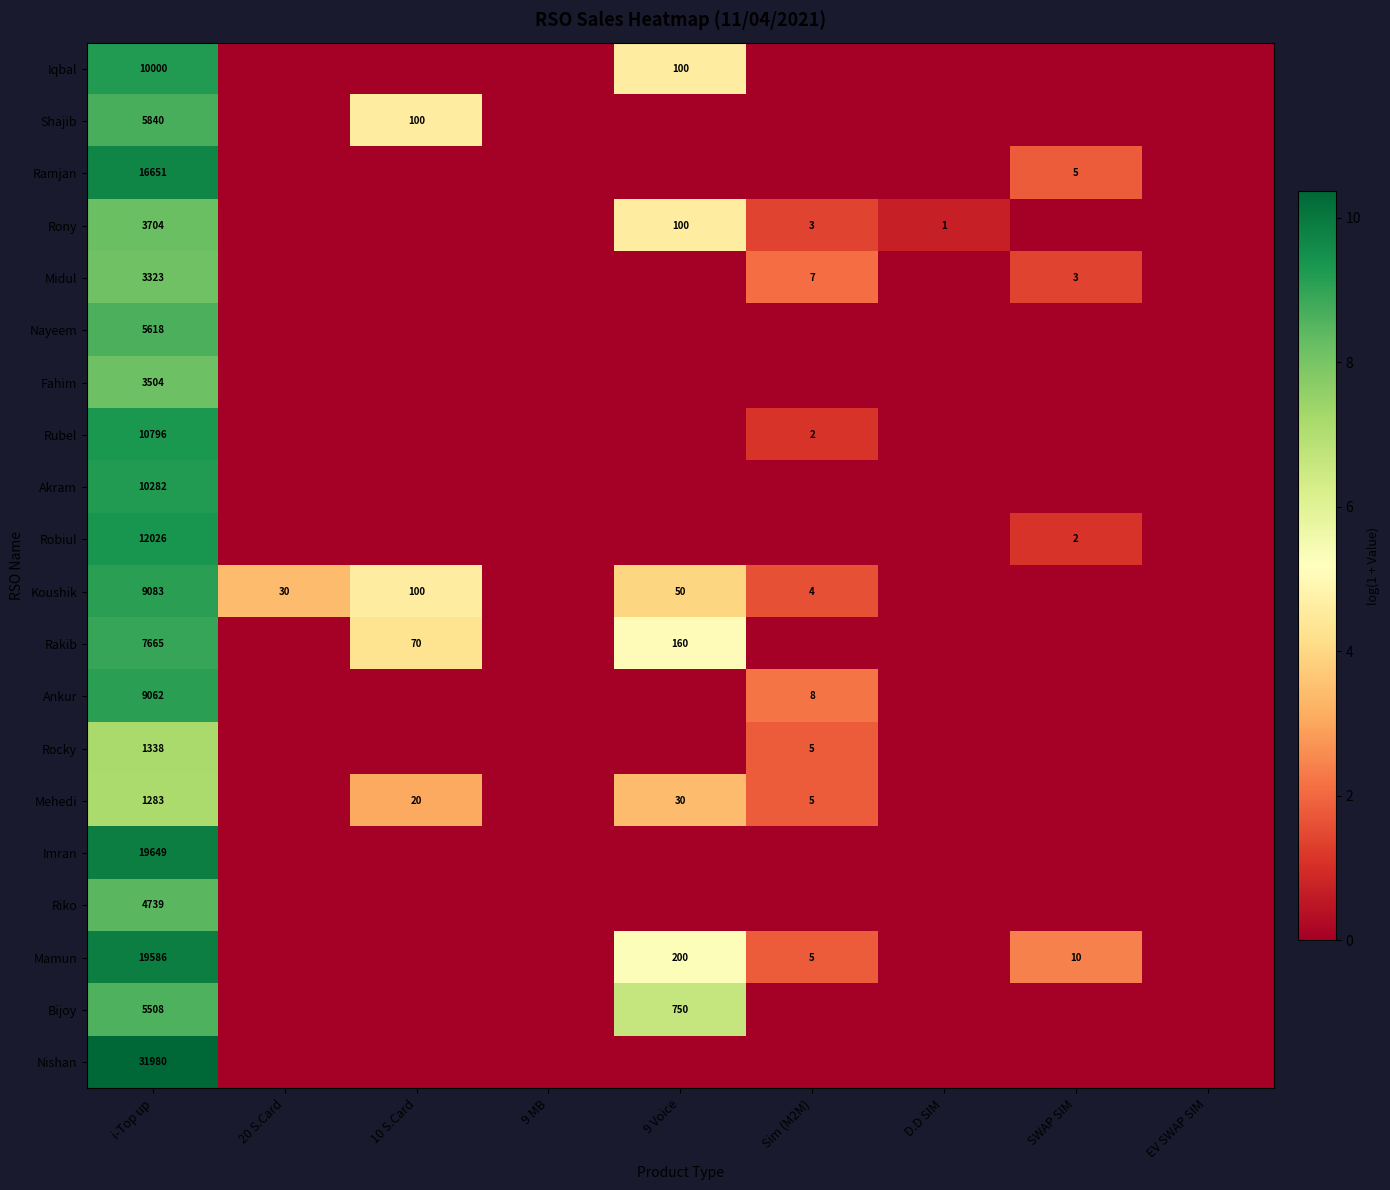

The value of Mehedi at 10 S.Card is 20. True or false?

True